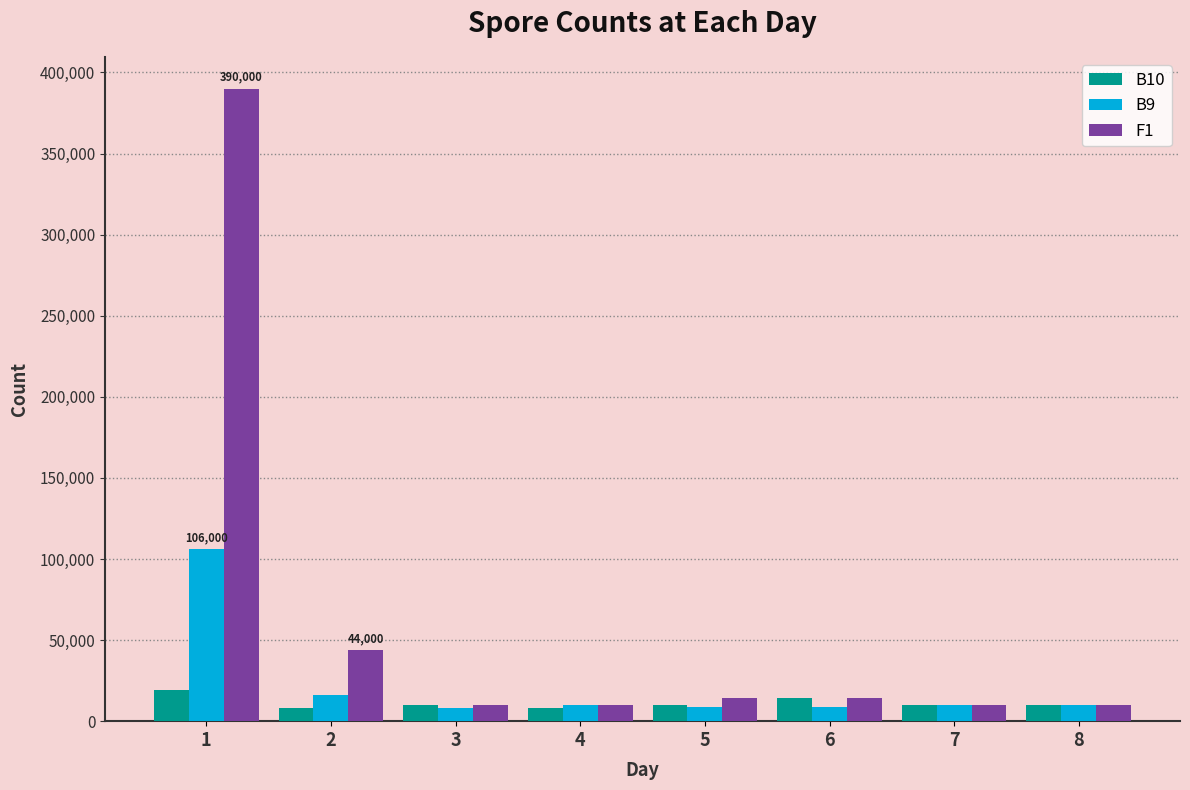

What is the total value across all series at 8?

30000